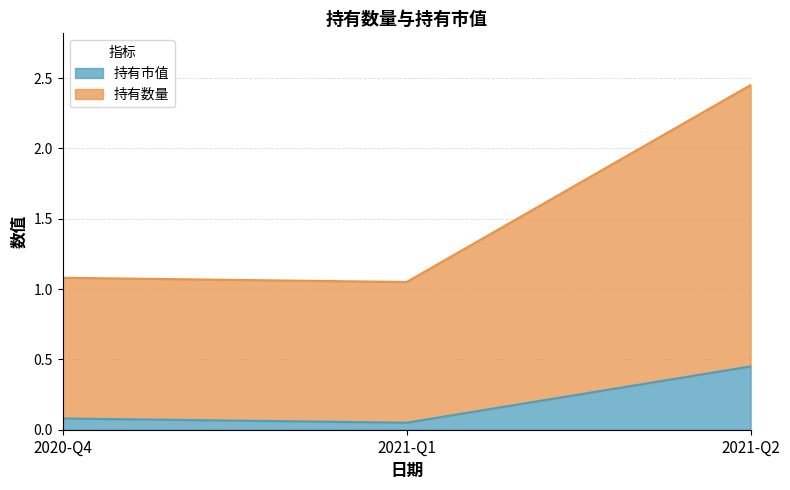

What is the label of the 1st point from the right?

2021-Q2